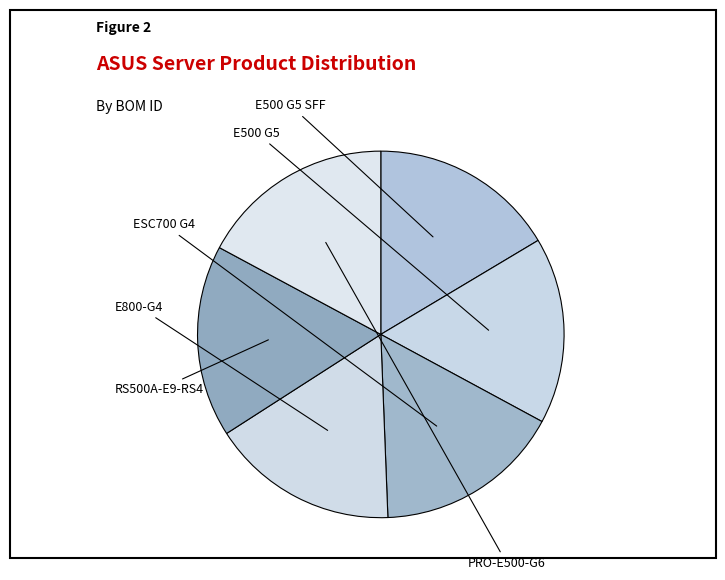

What is the largest slice in the pie chart?

PRO-E500-G6